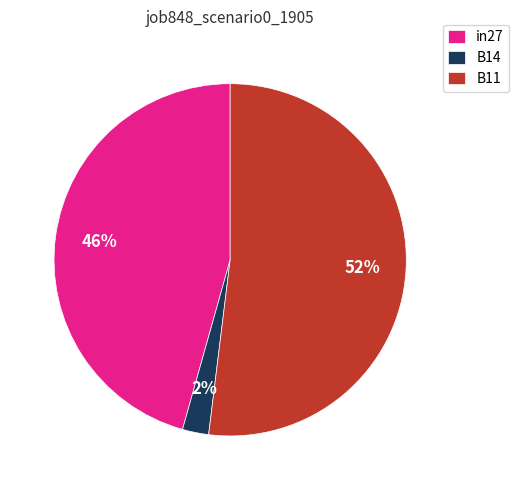

How many segments does this pie chart have?

3